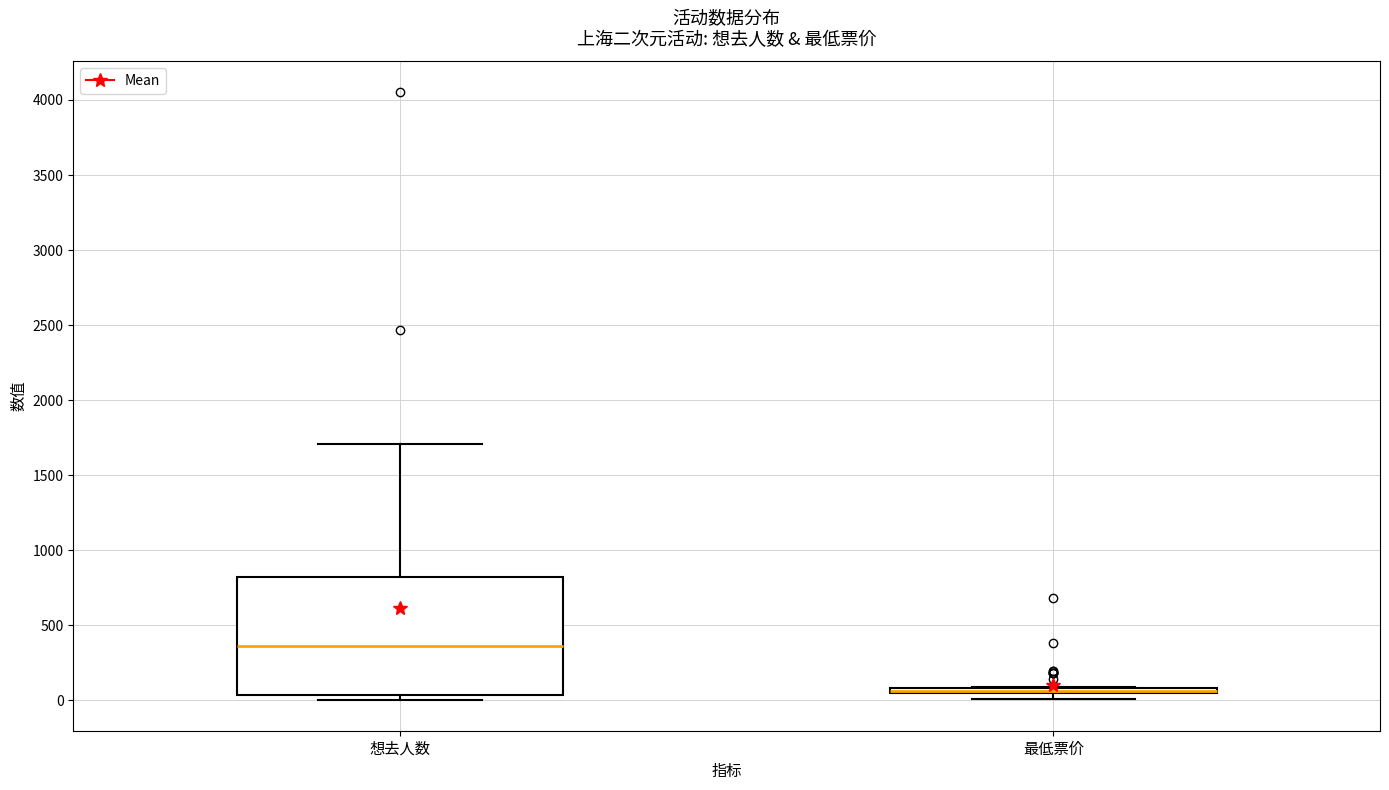

Where is the lower edge of the box for 最低票价 on the y-axis? The values are not printed on the chart, so give them approximately, as read against the axis.

50